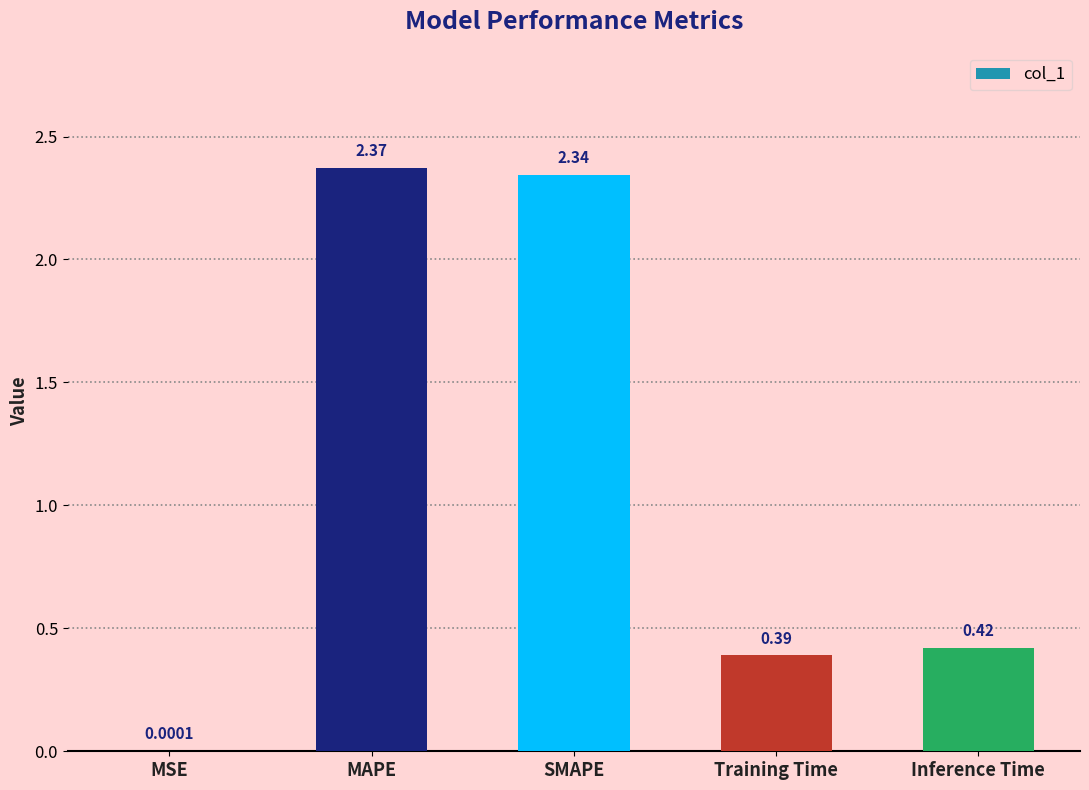

What is the sum of all values?

5.5